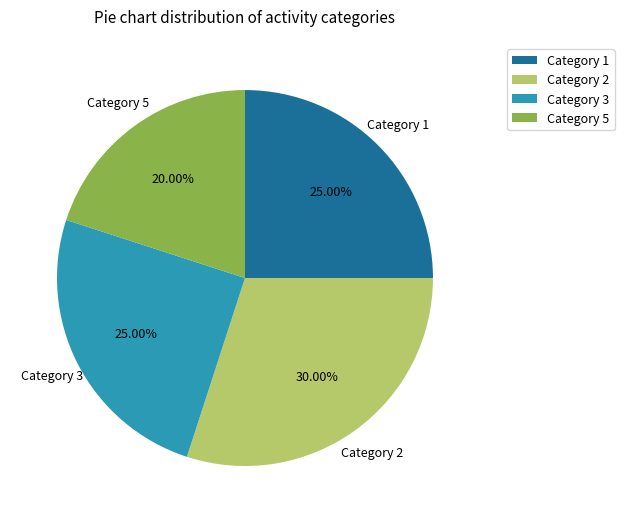

Is the sum of Category 5 and Category 1 greater than half?

No